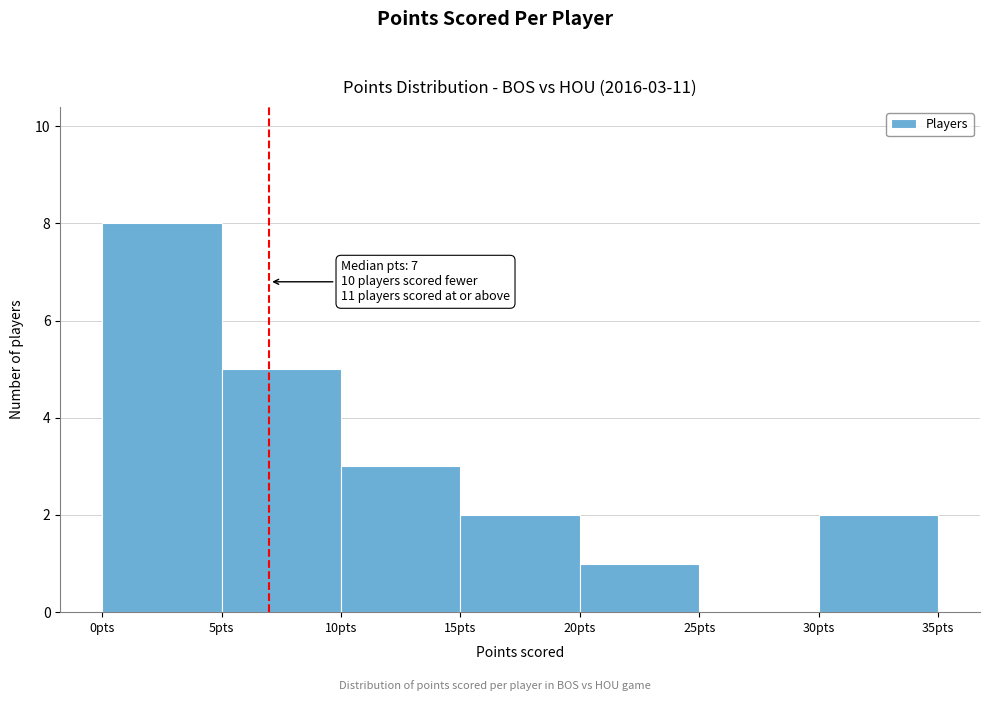

Which range on the x-axis has the tallest bar?

0 to 5